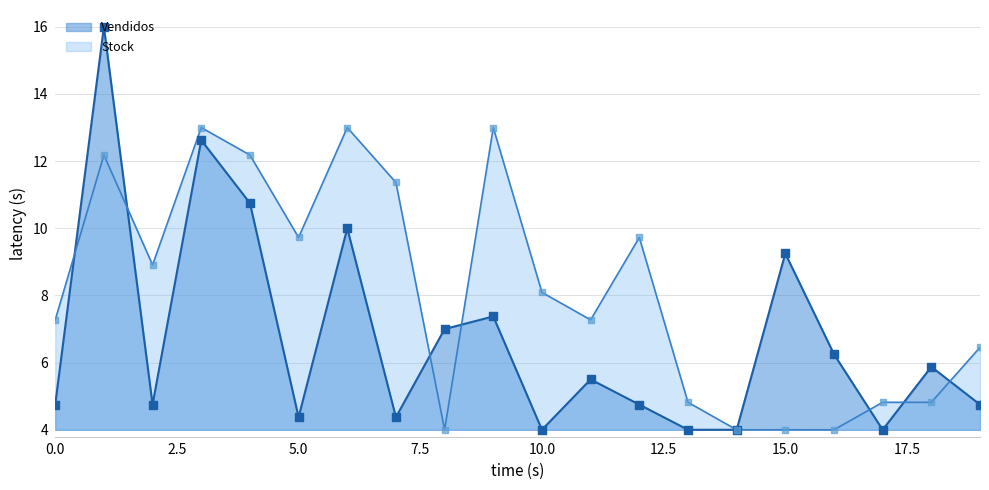

What are all the series names shown in the legend?

Vendidos, Stock